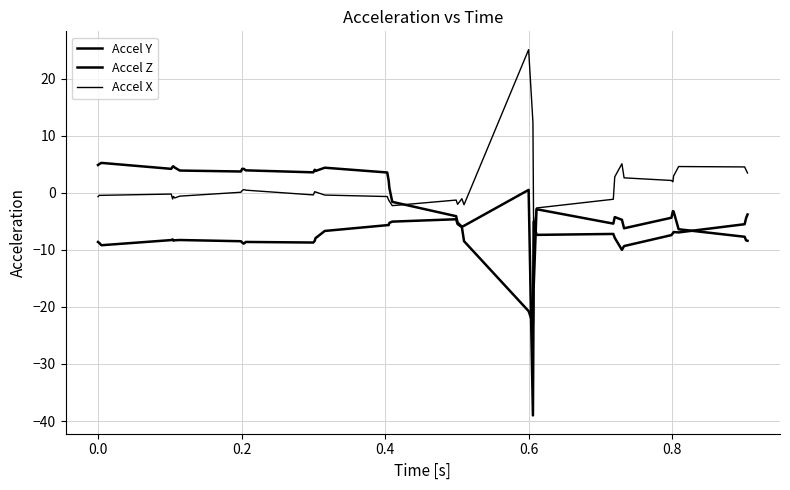

How many lines are shown in the chart?

3